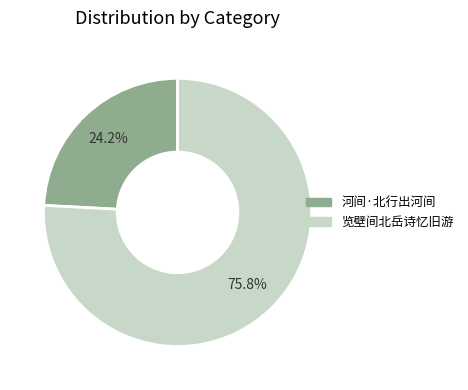

How many slices are in this pie chart?

2